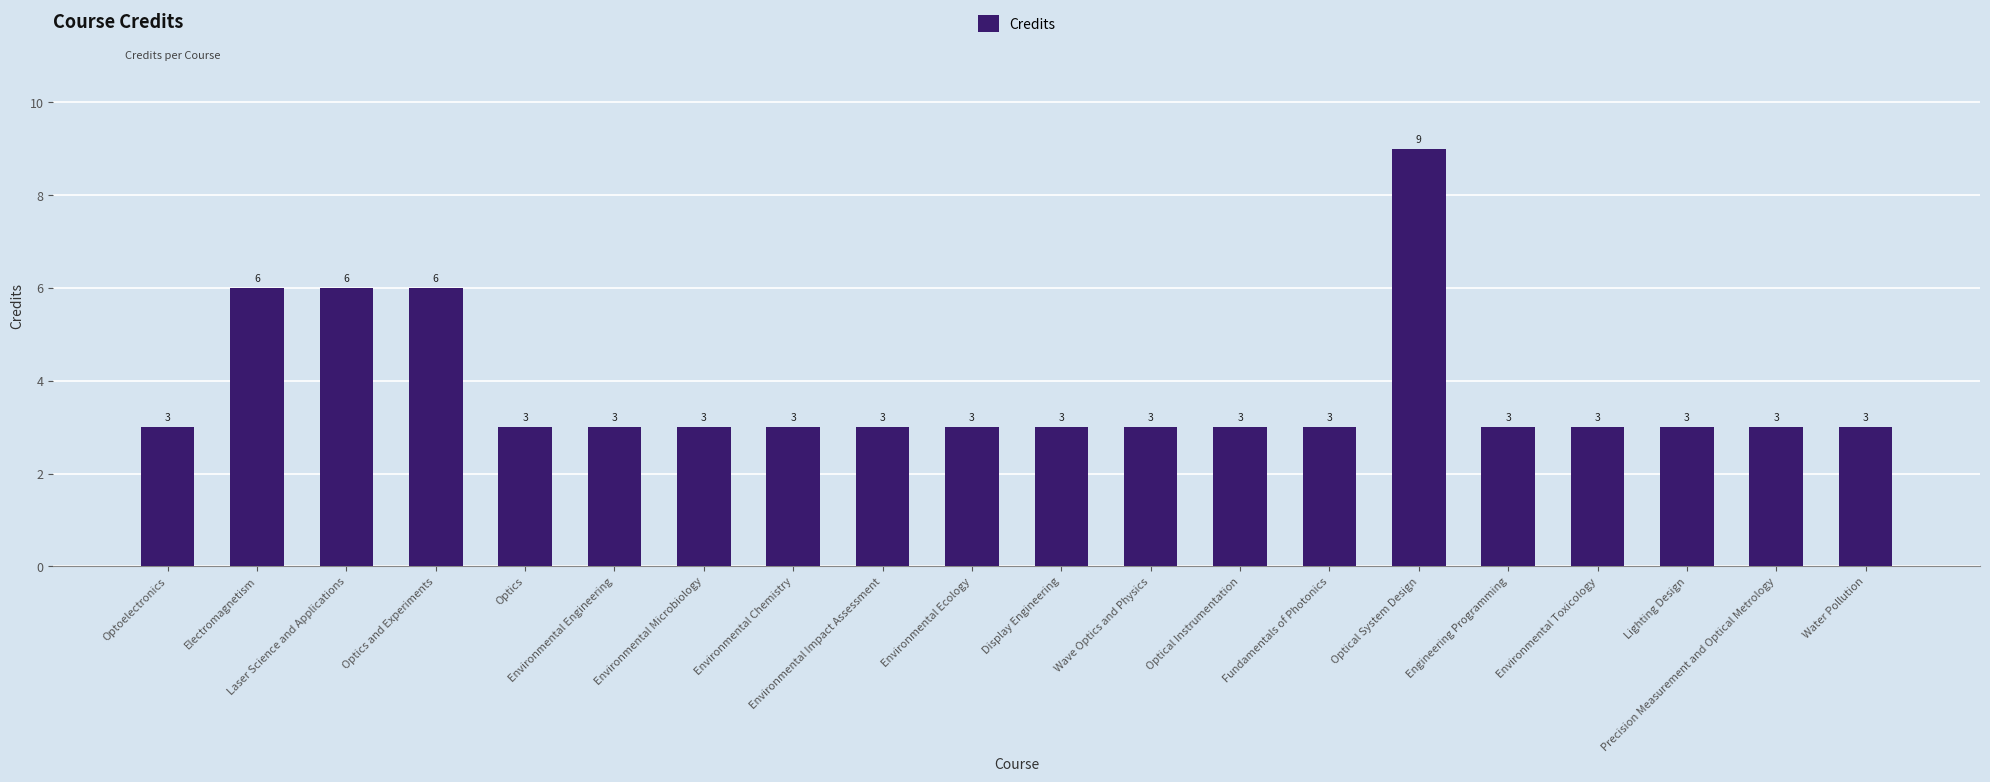

What is the label of the 20th bar from the left?

Water Pollution